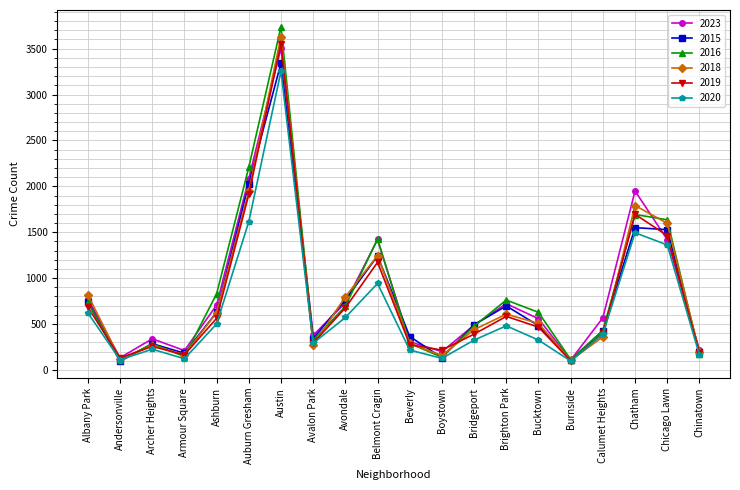

Is this an area chart (filled region under the line)?

No